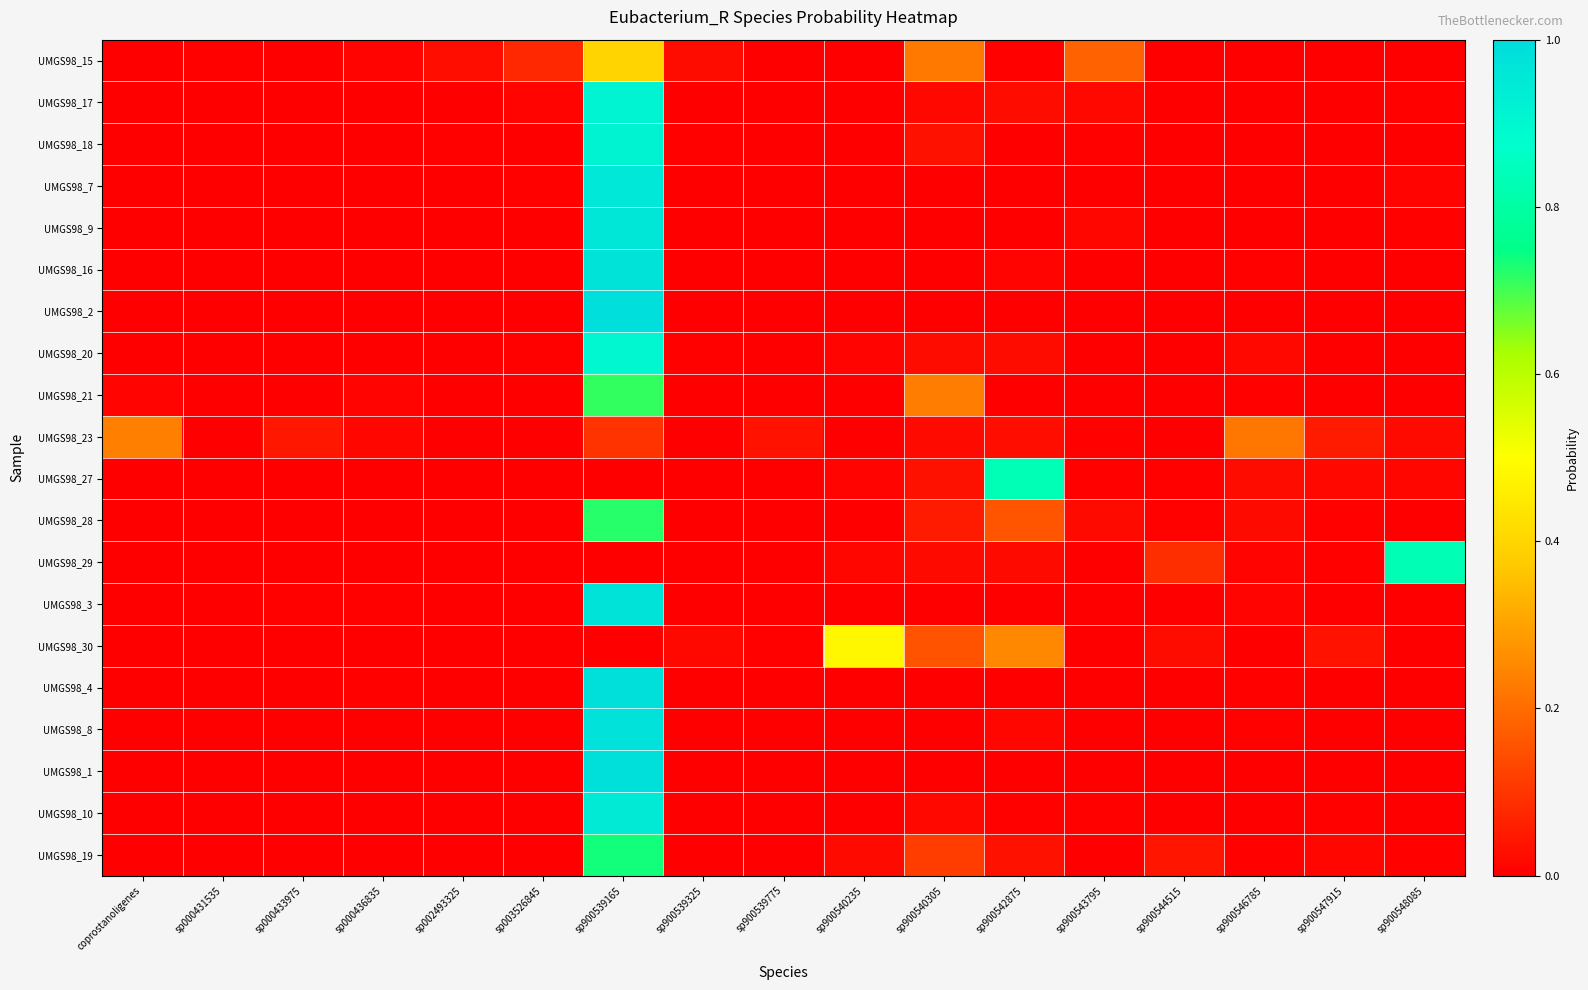

Reading right to left, transcribe all the data shown in this chart.

UMGS98_15: sp900548085=0.0	sp900547915=0.0	sp900546785=0.0	sp900544515=0.0	sp900543795=0.2	sp900542875=0.0	sp900540305=0.2	sp900540235=0.0	sp900539775=0.0	sp900539325=0.0	sp900539165=0.4	sp003526845=0.1	sp002493325=0.0	sp000436835=0.0	sp000433975=0.0	sp000431535=0.0	coprostanoligenes=0.0
UMGS98_17: sp900548085=0.0	sp900547915=0.0	sp900546785=0.0	sp900544515=0.0	sp900543795=0.0	sp900542875=0.0	sp900540305=0.0	sp900540235=0.0	sp900539775=0.0	sp900539325=0.0	sp900539165=0.9	sp003526845=0.0	sp002493325=0.0	sp000436835=0.0	sp000433975=0.0	sp000431535=0.0	coprostanoligenes=0.0
UMGS98_18: sp900548085=0.0	sp900547915=0.0	sp900546785=0.0	sp900544515=0.0	sp900543795=0.0	sp900542875=0.0	sp900540305=0.0	sp900540235=0.0	sp900539775=0.0	sp900539325=0.0	sp900539165=0.9	sp003526845=0.0	sp002493325=0.0	sp000436835=0.0	sp000433975=0.0	sp000431535=0.0	coprostanoligenes=0.0
UMGS98_7: sp900548085=0.0	sp900547915=0.0	sp900546785=0.0	sp900544515=0.0	sp900543795=0.0	sp900542875=0.0	sp900540305=0.0	sp900540235=0.0	sp900539775=0.0	sp900539325=0.0	sp900539165=1.0	sp003526845=0.0	sp002493325=0.0	sp000436835=0.0	sp000433975=0.0	sp000431535=0.0	coprostanoligenes=0.0
UMGS98_9: sp900548085=0.0	sp900547915=0.0	sp900546785=0.0	sp900544515=0.0	sp900543795=0.0	sp900542875=0.0	sp900540305=0.0	sp900540235=0.0	sp900539775=0.0	sp900539325=0.0	sp900539165=1.0	sp003526845=0.0	sp002493325=0.0	sp000436835=0.0	sp000433975=0.0	sp000431535=0.0	coprostanoligenes=0.0
UMGS98_16: sp900548085=0.0	sp900547915=0.0	sp900546785=0.0	sp900544515=0.0	sp900543795=0.0	sp900542875=0.0	sp900540305=0.0	sp900540235=0.0	sp900539775=0.0	sp900539325=0.0	sp900539165=1.0	sp003526845=0.0	sp002493325=0.0	sp000436835=0.0	sp000433975=0.0	sp000431535=0.0	coprostanoligenes=0.0
UMGS98_2: sp900548085=0.0	sp900547915=0.0	sp900546785=0.0	sp900544515=0.0	sp900543795=0.0	sp900542875=0.0	sp900540305=0.0	sp900540235=0.0	sp900539775=0.0	sp900539325=0.0	sp900539165=1.0	sp003526845=0.0	sp002493325=0.0	sp000436835=0.0	sp000433975=0.0	sp000431535=0.0	coprostanoligenes=0.0
UMGS98_20: sp900548085=0.0	sp900547915=0.0	sp900546785=0.0	sp900544515=0.0	sp900543795=0.0	sp900542875=0.0	sp900540305=0.0	sp900540235=0.0	sp900539775=0.0	sp900539325=0.0	sp900539165=0.9	sp003526845=0.0	sp002493325=0.0	sp000436835=0.0	sp000433975=0.0	sp000431535=0.0	coprostanoligenes=0.0
UMGS98_21: sp900548085=0.0	sp900547915=0.0	sp900546785=0.0	sp900544515=0.0	sp900543795=0.0	sp900542875=0.0	sp900540305=0.2	sp900540235=0.0	sp900539775=0.0	sp900539325=0.0	sp900539165=0.7	sp003526845=0.0	sp002493325=0.0	sp000436835=0.0	sp000433975=0.0	sp000431535=0.0	coprostanoligenes=0.0
UMGS98_23: sp900548085=0.0	sp900547915=0.1	sp900546785=0.2	sp900544515=0.0	sp900543795=0.0	sp900542875=0.0	sp900540305=0.0	sp900540235=0.0	sp900539775=0.0	sp900539325=0.0	sp900539165=0.1	sp003526845=0.0	sp002493325=0.0	sp000436835=0.0	sp000433975=0.0	sp000431535=0.0	coprostanoligenes=0.2
UMGS98_27: sp900548085=0.0	sp900547915=0.0	sp900546785=0.0	sp900544515=0.0	sp900543795=0.0	sp900542875=0.8	sp900540305=0.0	sp900540235=0.0	sp900539775=0.0	sp900539325=0.0	sp900539165=0.0	sp003526845=0.0	sp002493325=0.0	sp000436835=0.0	sp000433975=0.0	sp000431535=0.0	coprostanoligenes=0.0
UMGS98_28: sp900548085=0.0	sp900547915=0.0	sp900546785=0.0	sp900544515=0.0	sp900543795=0.0	sp900542875=0.2	sp900540305=0.1	sp900540235=0.0	sp900539775=0.0	sp900539325=0.0	sp900539165=0.7	sp003526845=0.0	sp002493325=0.0	sp000436835=0.0	sp000433975=0.0	sp000431535=0.0	coprostanoligenes=0.0
UMGS98_29: sp900548085=0.8	sp900547915=0.0	sp900546785=0.0	sp900544515=0.1	sp900543795=0.0	sp900542875=0.0	sp900540305=0.0	sp900540235=0.0	sp900539775=0.0	sp900539325=0.0	sp900539165=0.0	sp003526845=0.0	sp002493325=0.0	sp000436835=0.0	sp000433975=0.0	sp000431535=0.0	coprostanoligenes=0.0
UMGS98_3: sp900548085=0.0	sp900547915=0.0	sp900546785=0.0	sp900544515=0.0	sp900543795=0.0	sp900542875=0.0	sp900540305=0.0	sp900540235=0.0	sp900539775=0.0	sp900539325=0.0	sp900539165=1.0	sp003526845=0.0	sp002493325=0.0	sp000436835=0.0	sp000433975=0.0	sp000431535=0.0	coprostanoligenes=0.0
UMGS98_30: sp900548085=0.0	sp900547915=0.0	sp900546785=0.0	sp900544515=0.0	sp900543795=0.0	sp900542875=0.3	sp900540305=0.2	sp900540235=0.5	sp900539775=0.0	sp900539325=0.0	sp900539165=0.0	sp003526845=0.0	sp002493325=0.0	sp000436835=0.0	sp000433975=0.0	sp000431535=0.0	coprostanoligenes=0.0
UMGS98_4: sp900548085=0.0	sp900547915=0.0	sp900546785=0.0	sp900544515=0.0	sp900543795=0.0	sp900542875=0.0	sp900540305=0.0	sp900540235=0.0	sp900539775=0.0	sp900539325=0.0	sp900539165=1.0	sp003526845=0.0	sp002493325=0.0	sp000436835=0.0	sp000433975=0.0	sp000431535=0.0	coprostanoligenes=0.0
UMGS98_8: sp900548085=0.0	sp900547915=0.0	sp900546785=0.0	sp900544515=0.0	sp900543795=0.0	sp900542875=0.0	sp900540305=0.0	sp900540235=0.0	sp900539775=0.0	sp900539325=0.0	sp900539165=1.0	sp003526845=0.0	sp002493325=0.0	sp000436835=0.0	sp000433975=0.0	sp000431535=0.0	coprostanoligenes=0.0
UMGS98_1: sp900548085=0.0	sp900547915=0.0	sp900546785=0.0	sp900544515=0.0	sp900543795=0.0	sp900542875=0.0	sp900540305=0.0	sp900540235=0.0	sp900539775=0.0	sp900539325=0.0	sp900539165=1.0	sp003526845=0.0	sp002493325=0.0	sp000436835=0.0	sp000433975=0.0	sp000431535=0.0	coprostanoligenes=0.0
UMGS98_10: sp900548085=0.0	sp900547915=0.0	sp900546785=0.0	sp900544515=0.0	sp900543795=0.0	sp900542875=0.0	sp900540305=0.0	sp900540235=0.0	sp900539775=0.0	sp900539325=0.0	sp900539165=0.9	sp003526845=0.0	sp002493325=0.0	sp000436835=0.0	sp000433975=0.0	sp000431535=0.0	coprostanoligenes=0.0
UMGS98_19: sp900548085=0.0	sp900547915=0.0	sp900546785=0.0	sp900544515=0.0	sp900543795=0.0	sp900542875=0.0	sp900540305=0.1	sp900540235=0.0	sp900539775=0.0	sp900539325=0.0	sp900539165=0.7	sp003526845=0.0	sp002493325=0.0	sp000436835=0.0	sp000433975=0.0	sp000431535=0.0	coprostanoligenes=0.0